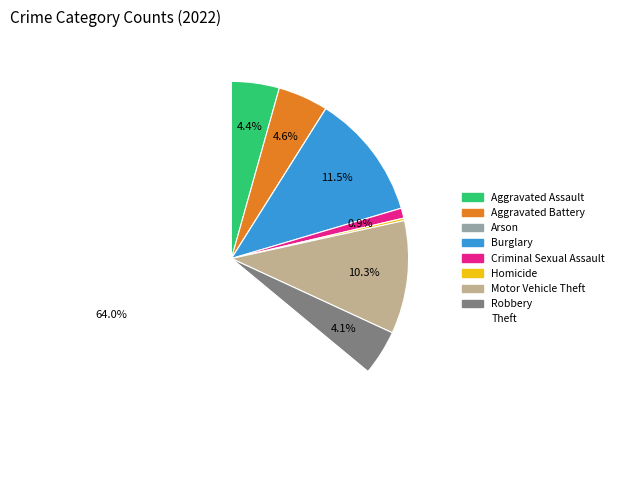

Which slice is the largest?

Theft